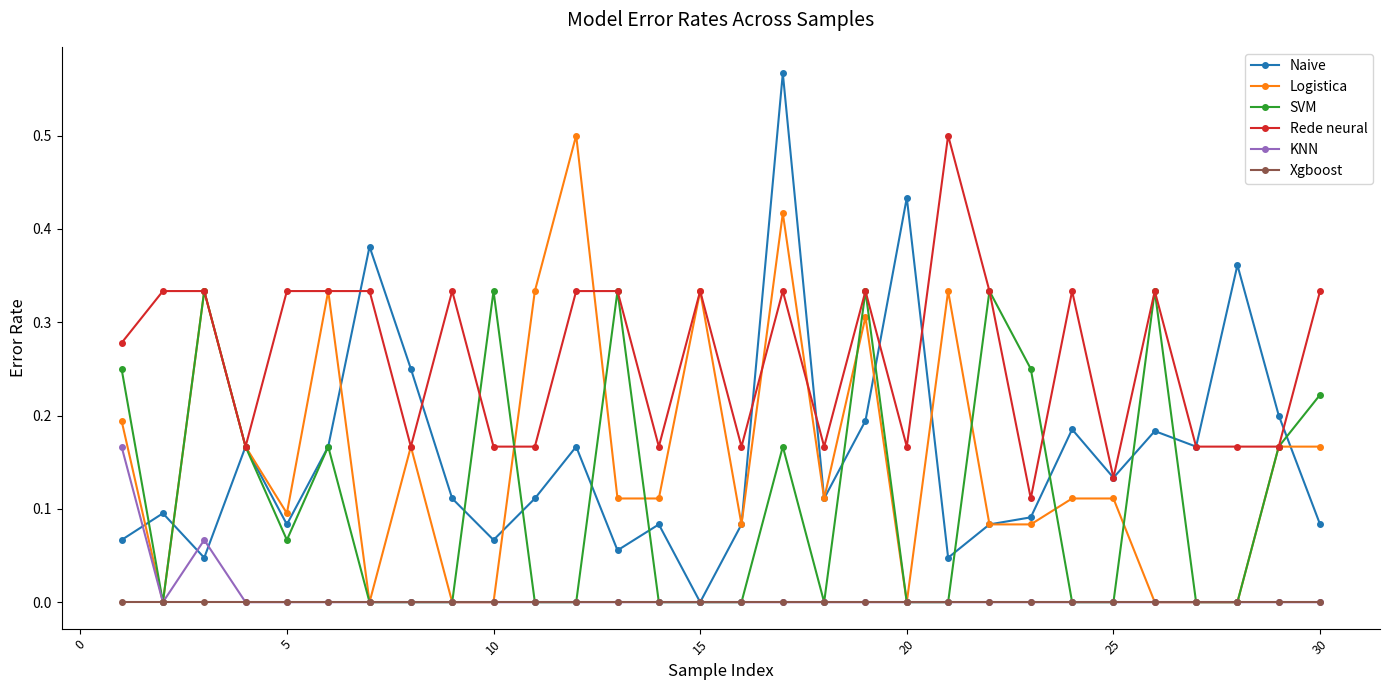

Which series has the widest spread of values?

Naive